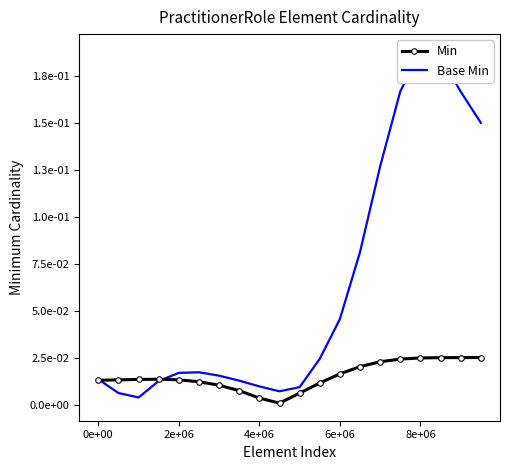

True or false: Min and Base Min cross at least once.

True